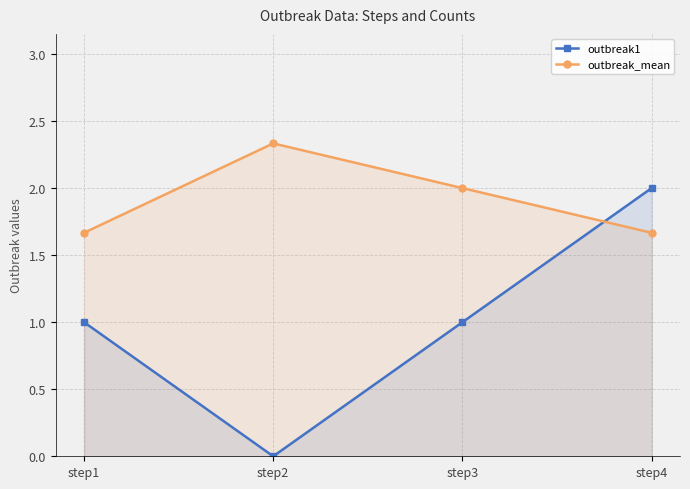

Which series has the widest spread of values?

outbreak1